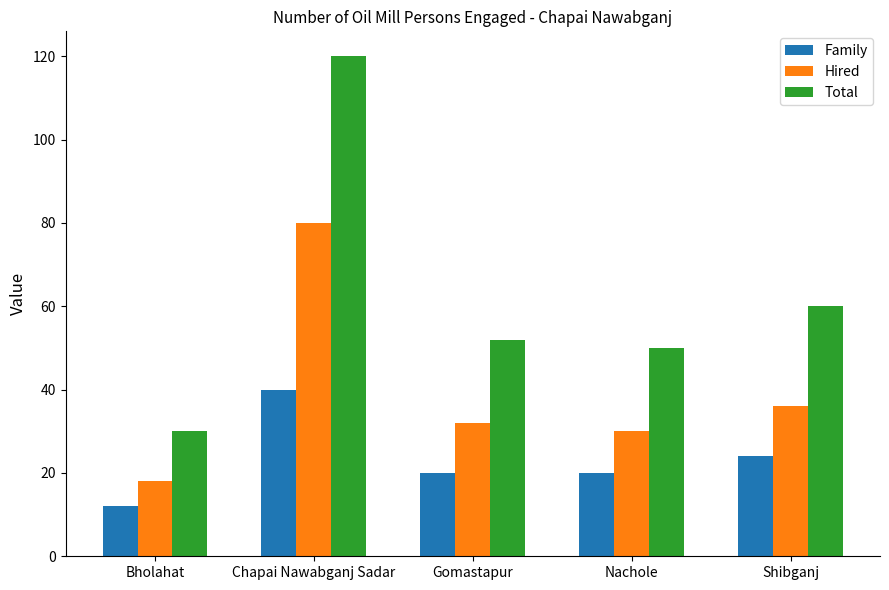

What is the difference between the highest and lowest values at Bholahat?

18